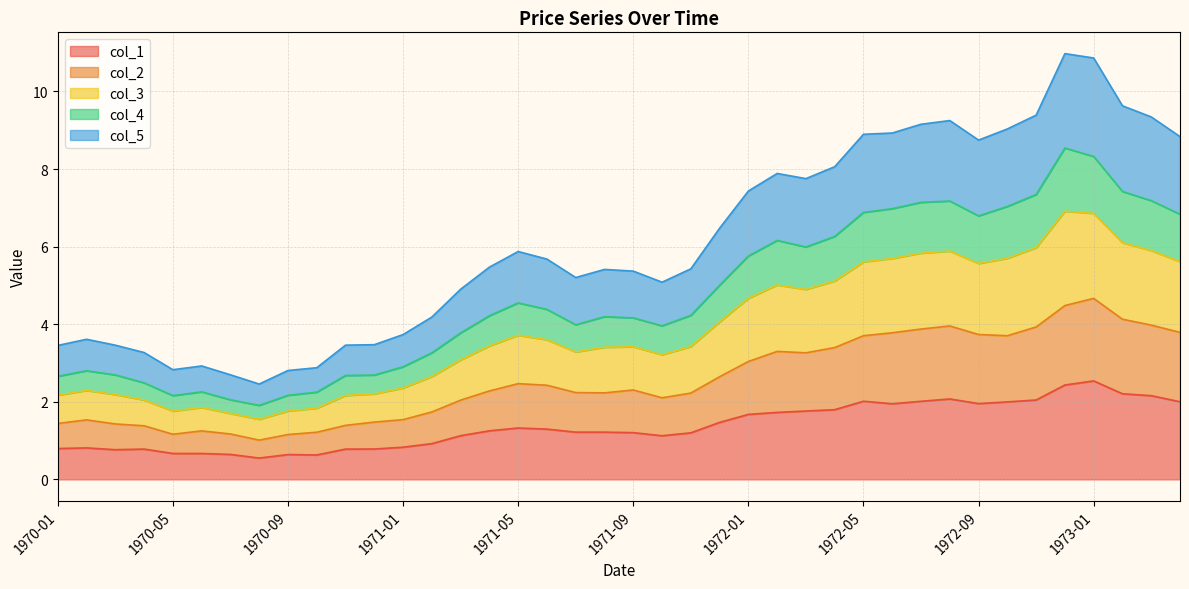

True or false: col_2 has a value of 3.0 at 1972-01.

True